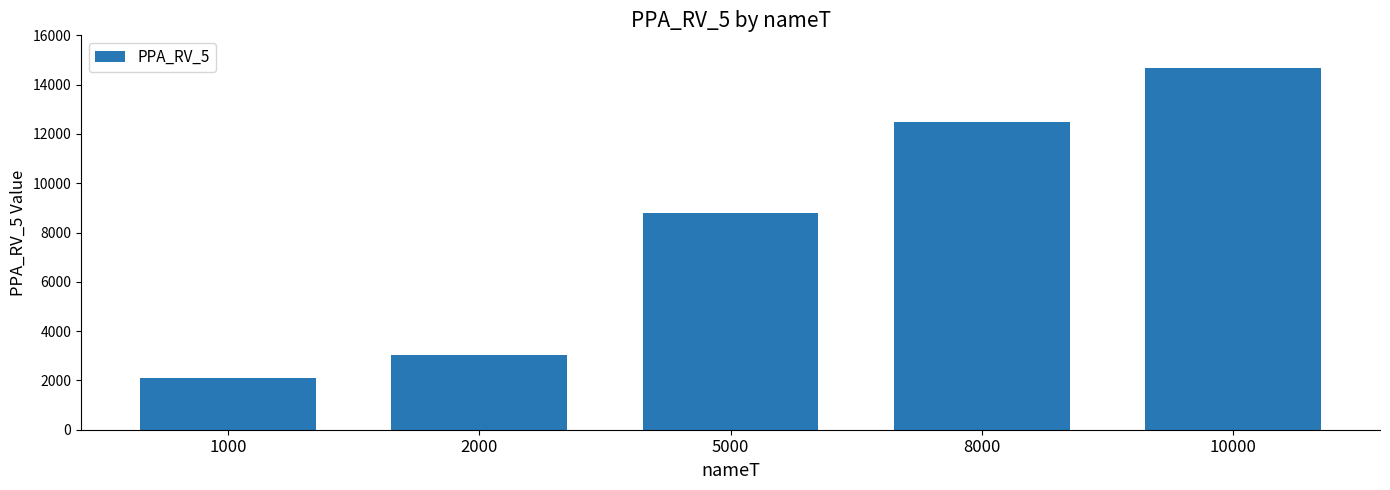

Does the chart contain stacked bars?

No